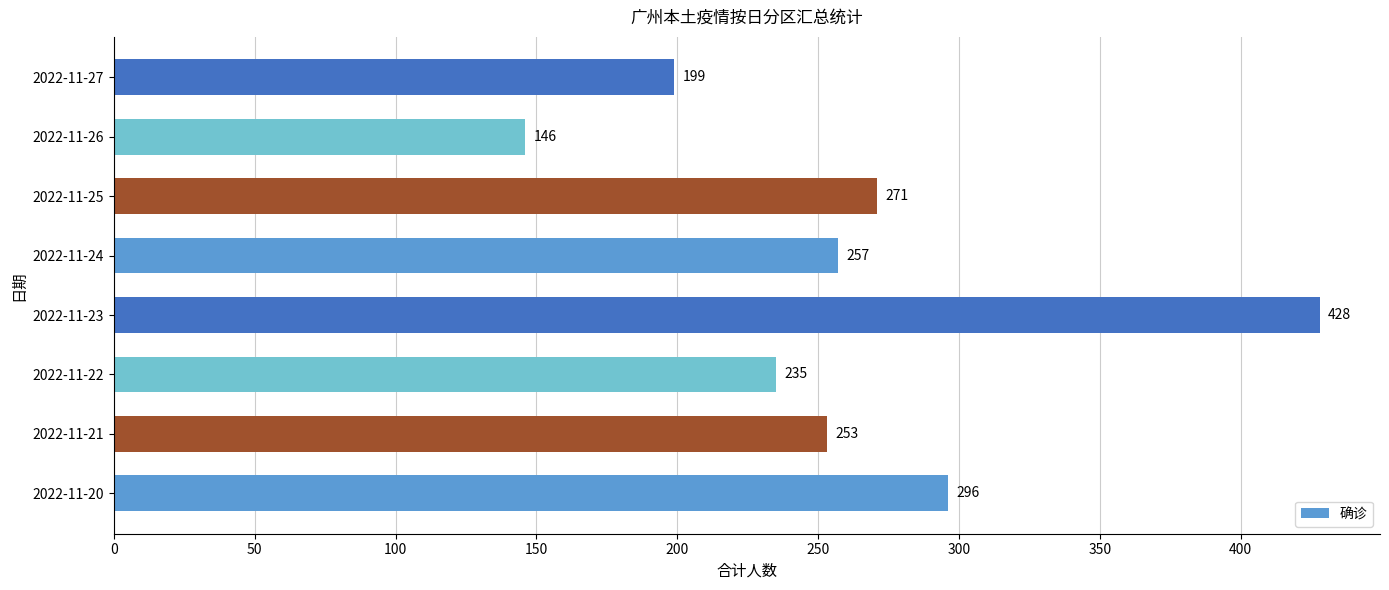

Count the number of data series in this chart.

1